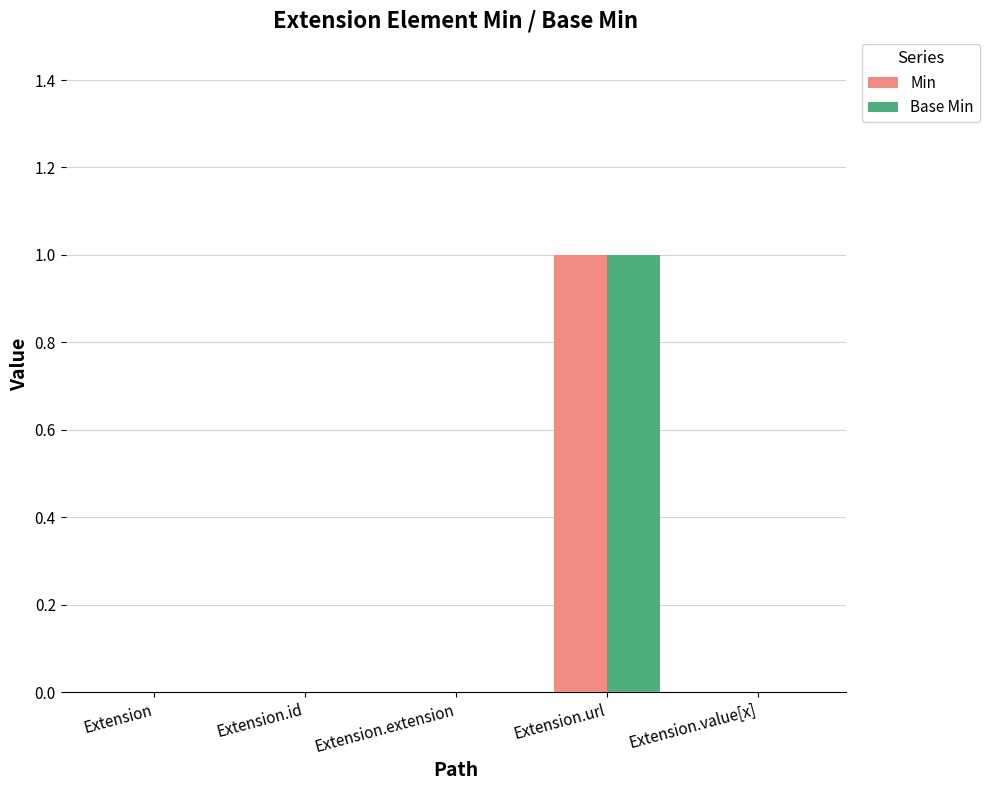

What are all the series names shown in the legend?

Min, Base Min